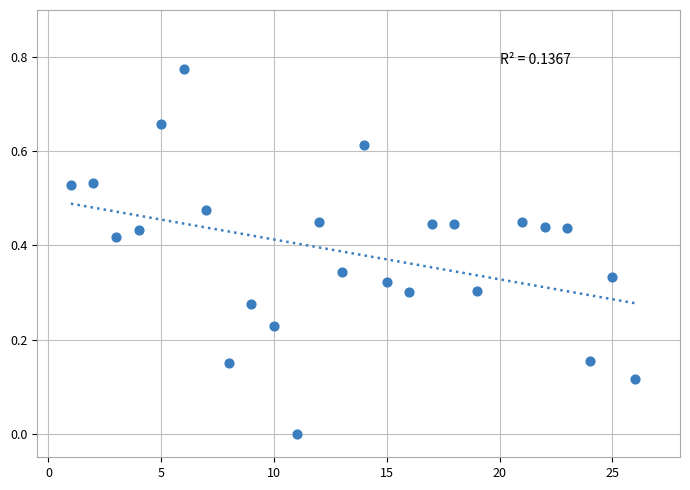

What is the range of X values (max minus min)?

25.0